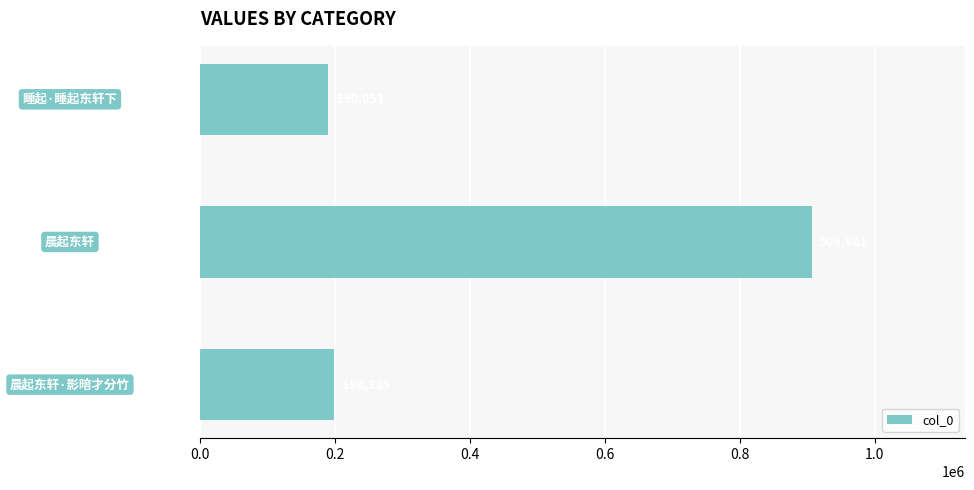

What is the difference between the second highest and minimum values?

8234